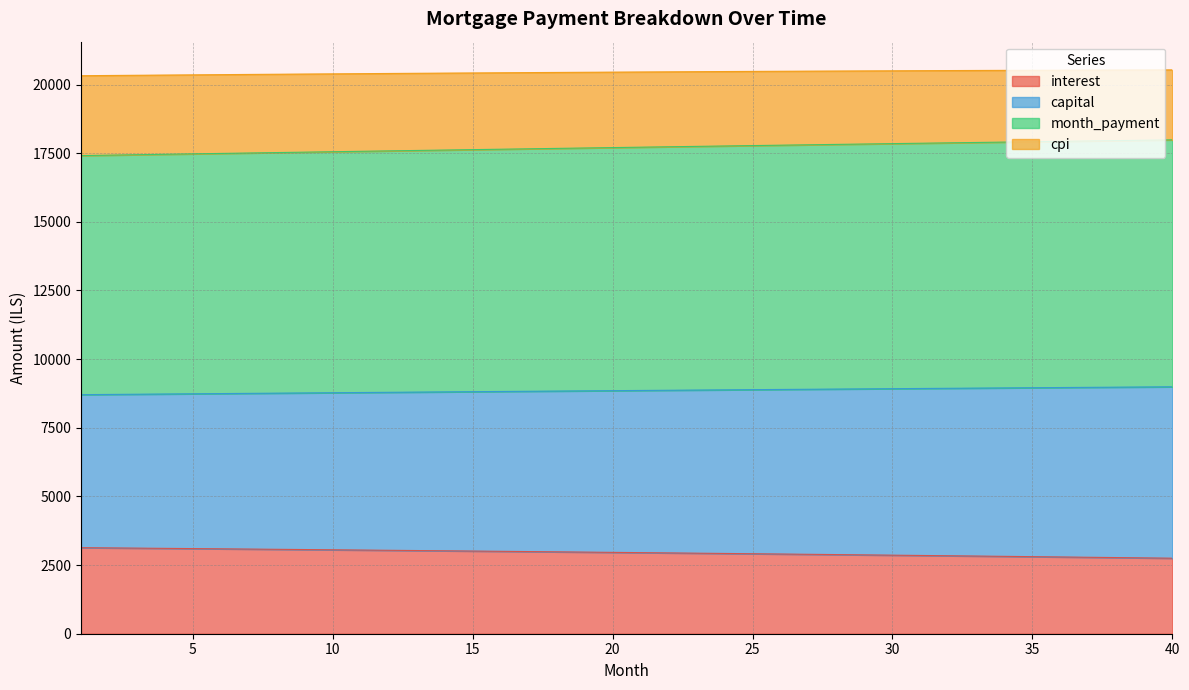

Reading right to left, extract all data points from this chart.

interest: 2750.4	2761.8	2773.2	2784.4	2795.6	2806.7	2817.7	2828.7	2839.5	2850.2	2860.9	2871.5	2881.9	2892.3	2902.7	2912.9	2923.0	2933.1	2943.1	2953.0	2962.8	2972.5	2982.2	2991.7	3001.2	3010.6	3020.0	3029.2	3038.4	3047.5	3056.5	3065.4	3074.3	3083.1	3091.8	3100.4	3108.9	3117.4	3125.8	3134.1
capital: 8992.3	8985.6	8978.9	8972.1	8965.3	8958.5	8951.6	8944.7	8937.7	8930.7	8923.7	8916.6	8909.5	8902.4	8895.2	8888.0	8880.8	8873.5	8866.2	8858.9	8851.6	8844.2	8836.7	8829.3	8821.8	8814.3	8806.7	8799.1	8791.5	8783.9	8776.2	8768.5	8760.8	8753.0	8745.2	8737.4	8729.6	8721.7	8713.8	8705.9
month_payment: 17984.7	17971.3	17957.8	17944.2	17930.6	17916.9	17903.1	17889.3	17875.4	17861.4	17847.4	17833.2	17819.0	17804.8	17790.5	17776.1	17761.6	17747.1	17732.5	17717.8	17703.1	17688.3	17673.5	17658.6	17643.6	17628.5	17613.4	17598.3	17583.1	17567.8	17552.4	17537.0	17521.6	17506.1	17490.5	17474.8	17459.2	17443.4	17427.6	17411.7
cpi: 20533.5	20530.8	20528.0	20525.0	20521.9	20518.6	20515.1	20511.5	20507.8	20503.9	20499.8	20495.6	20491.3	20486.8	20482.1	20477.3	20472.4	20467.3	20462.1	20456.7	20451.2	20445.5	20439.8	20433.8	20427.8	20421.5	20415.2	20408.7	20402.1	20395.4	20388.5	20381.5	20374.3	20367.0	20359.6	20352.1	20344.4	20336.6	20328.7	20320.7